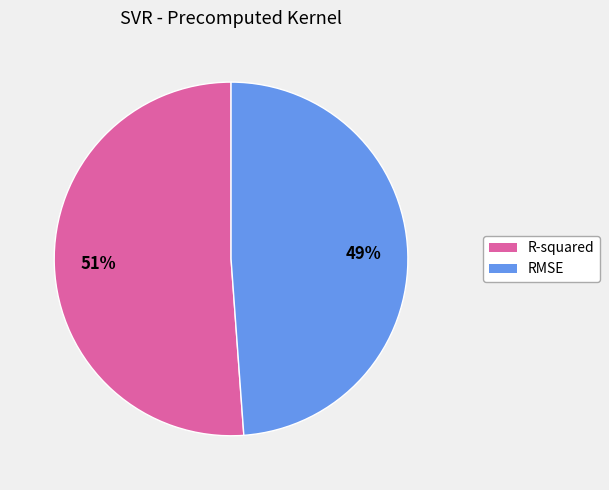

How many slices are in this pie chart?

2